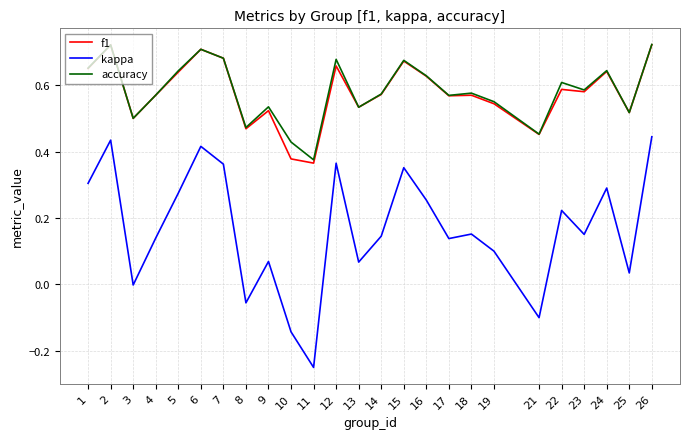

Is the value of kappa at 4 greater than the value of f1 at 10?

No